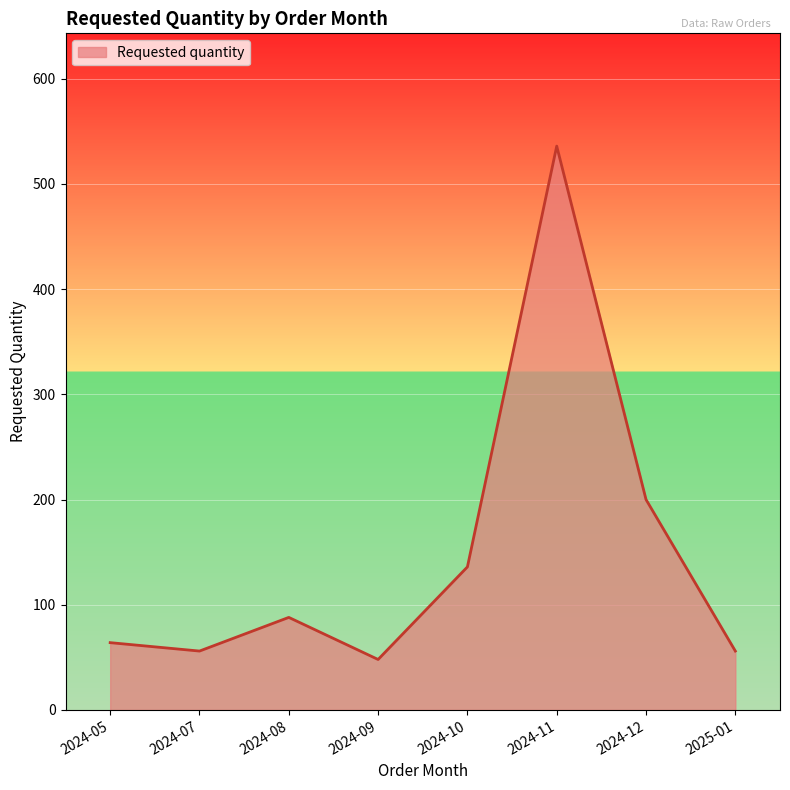

Does the chart have visible grid lines?

Yes